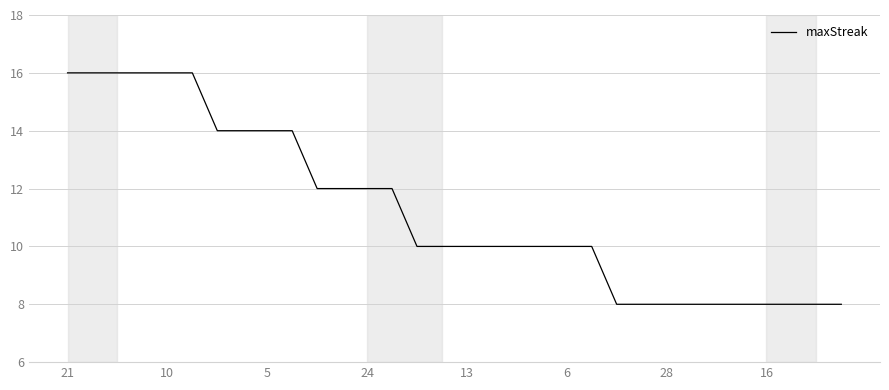

Reading left to right, extract all data points from this chart.

16	16	16	16	16	16	14	14	14	14	12	12	12	12	10	10	10	10	10	10	10	10	8	8	8	8	8	8	8	8	8	8